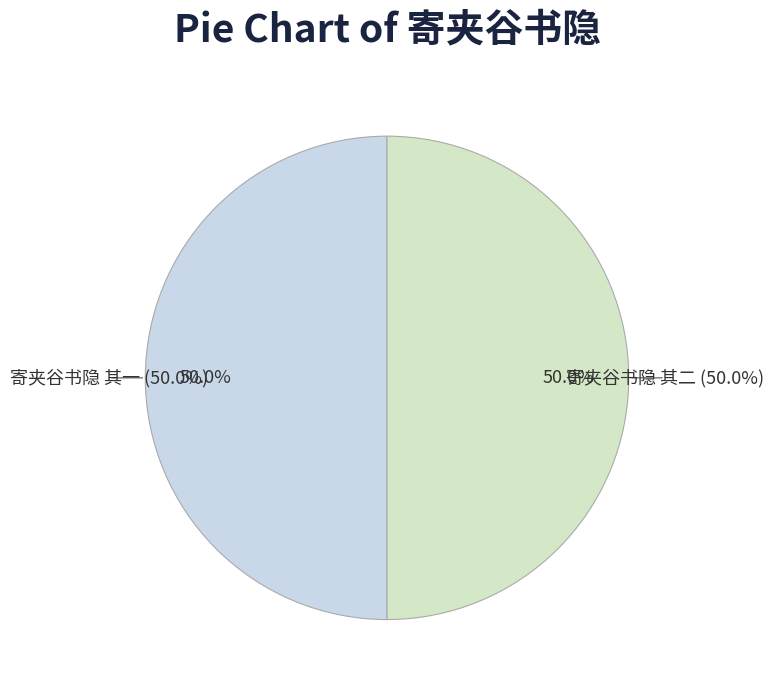

Combined, what portion of the pie is 寄夹谷书隐 其二 and 寄夹谷书隐 其一?

100.0%